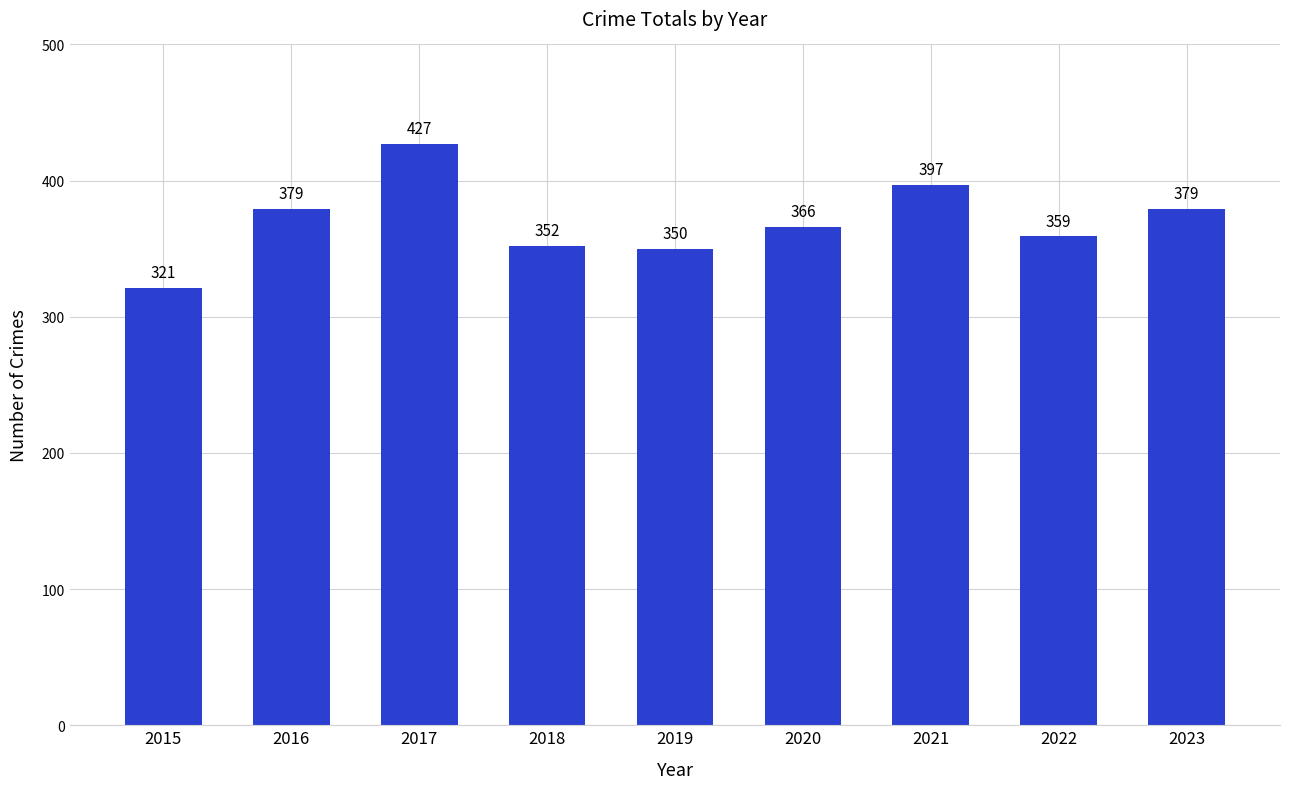

What is the approximate value at 2020?

366